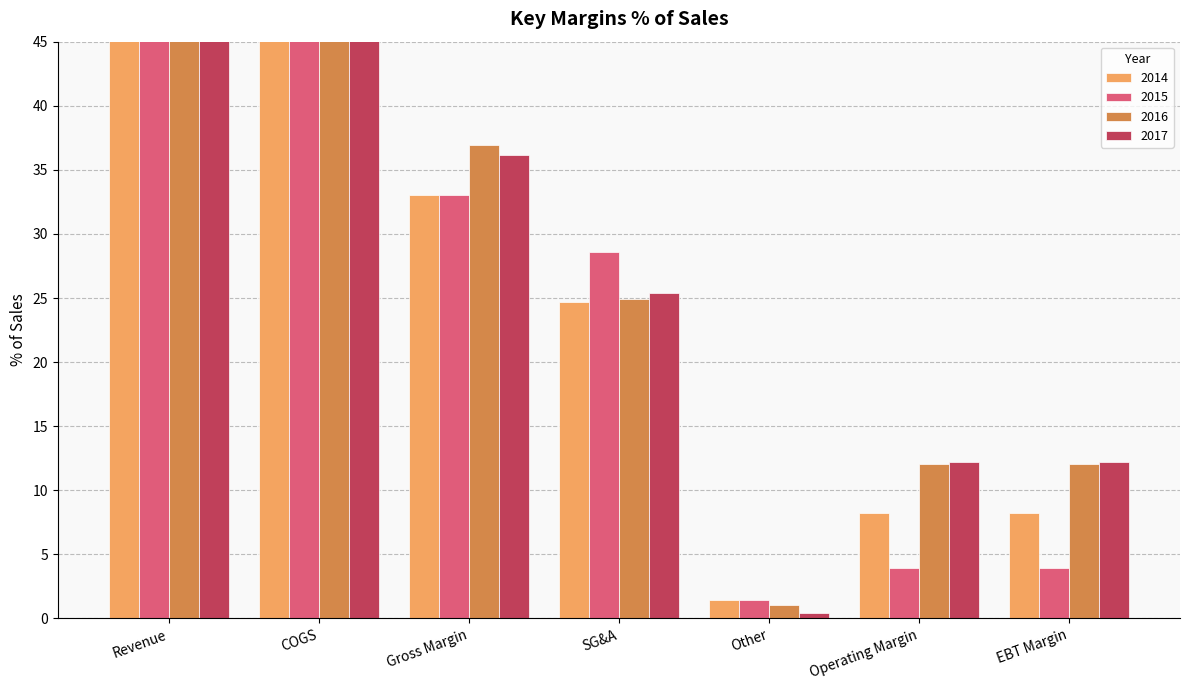

Is it true that 2014 equals 1.4 at Other?

True